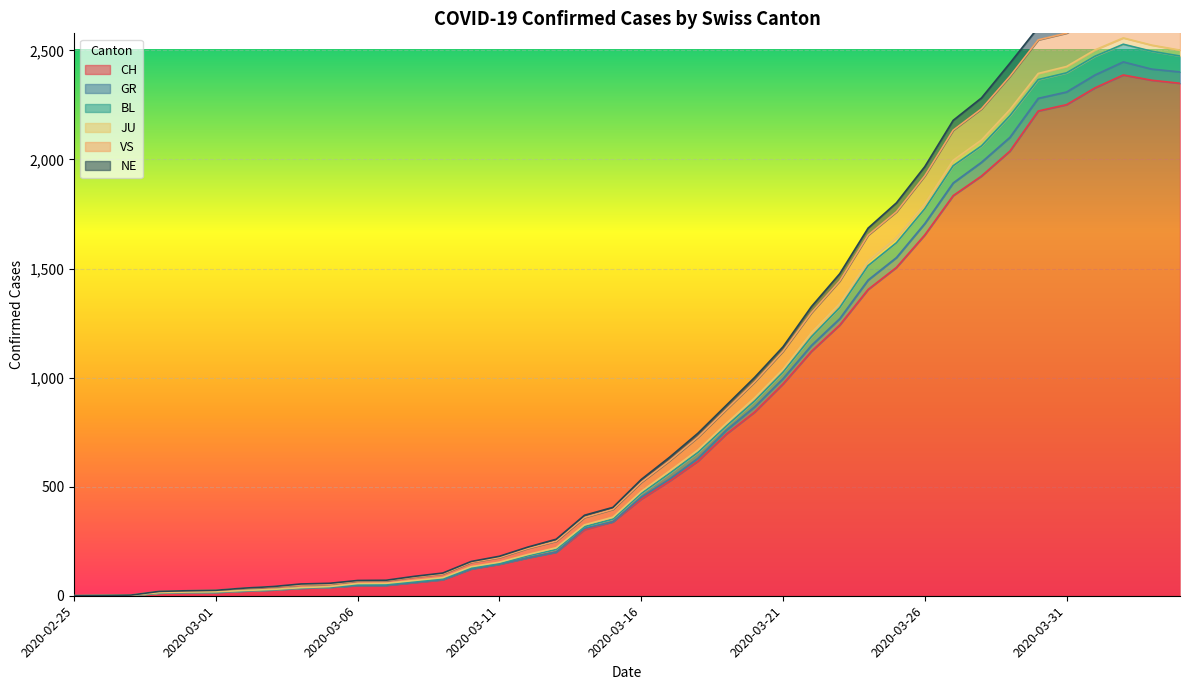

True or false: CH and JU cross at least once.

False